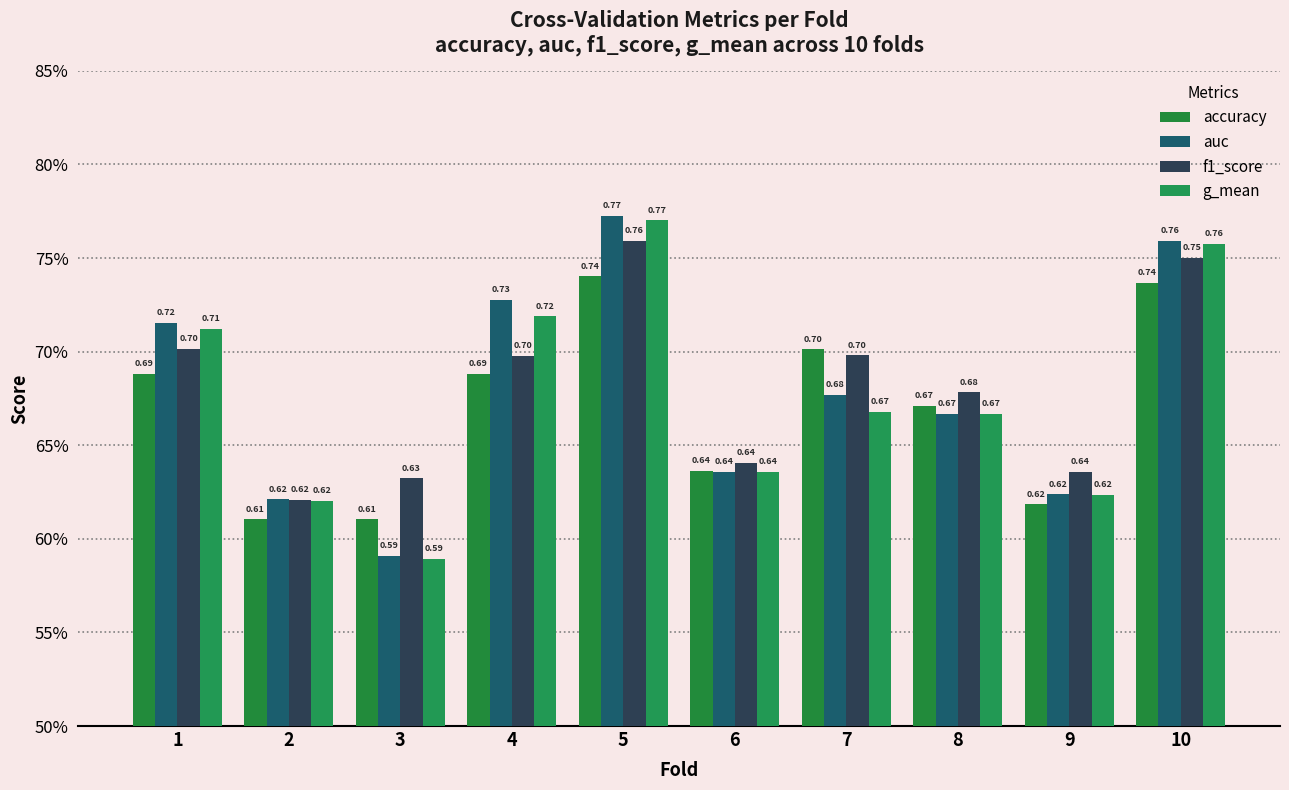

Between 7 and 9, which series saw the biggest shift?

accuracy